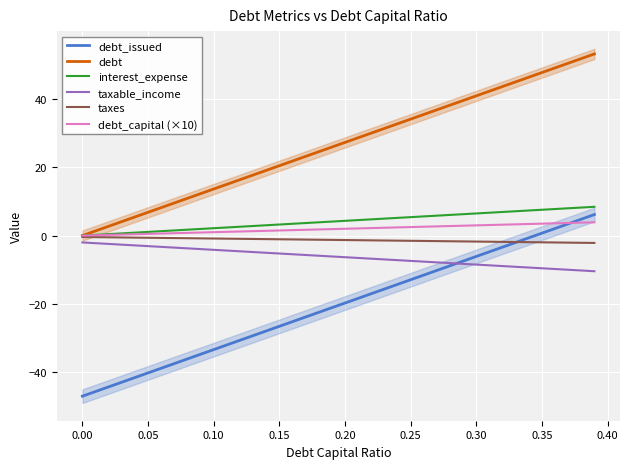

How many series are shown in this chart?

6